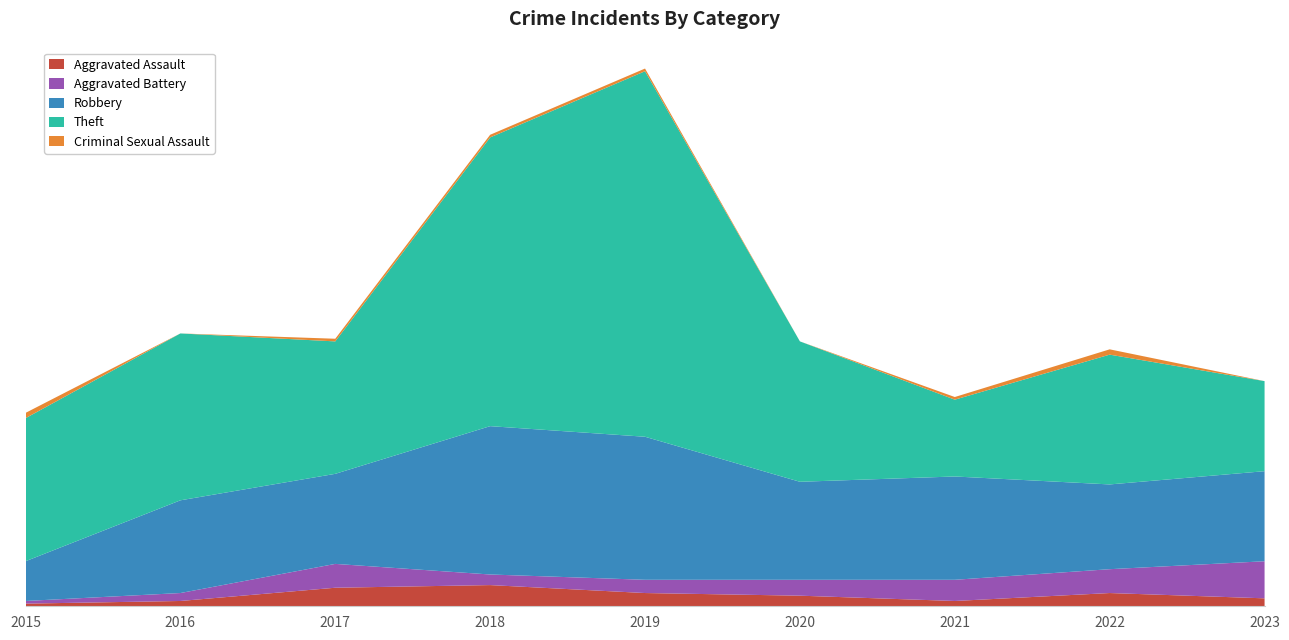

Reading right to left, extract all data points from this chart.

Aggravated Assault: 3	5	2	4	5	8	7	2	1
Aggravated Battery: 14	9	8	6	5	4	9	3	1
Robbery: 34	32	39	37	54	56	34	35	15
Theft: 34	49	29	53	138	109	50	63	54
Criminal Sexual Assault: 0	2	1	0	1	1	1	0	2